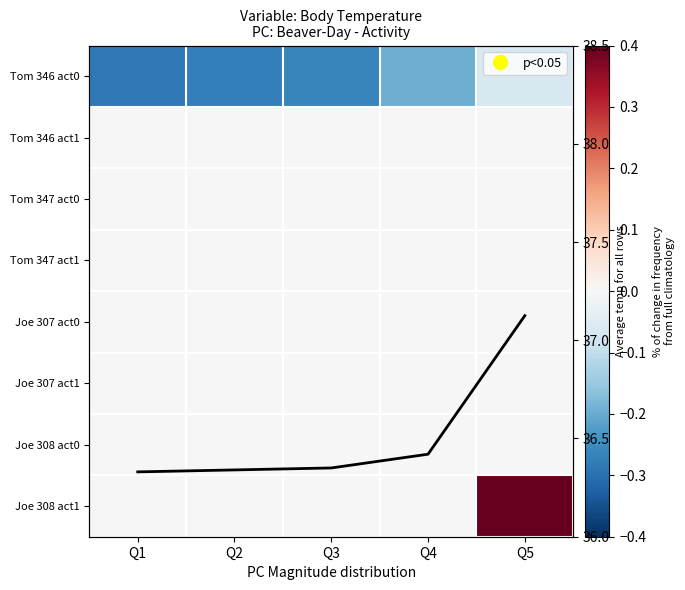

Which category has the lowest value across all series?

Q1